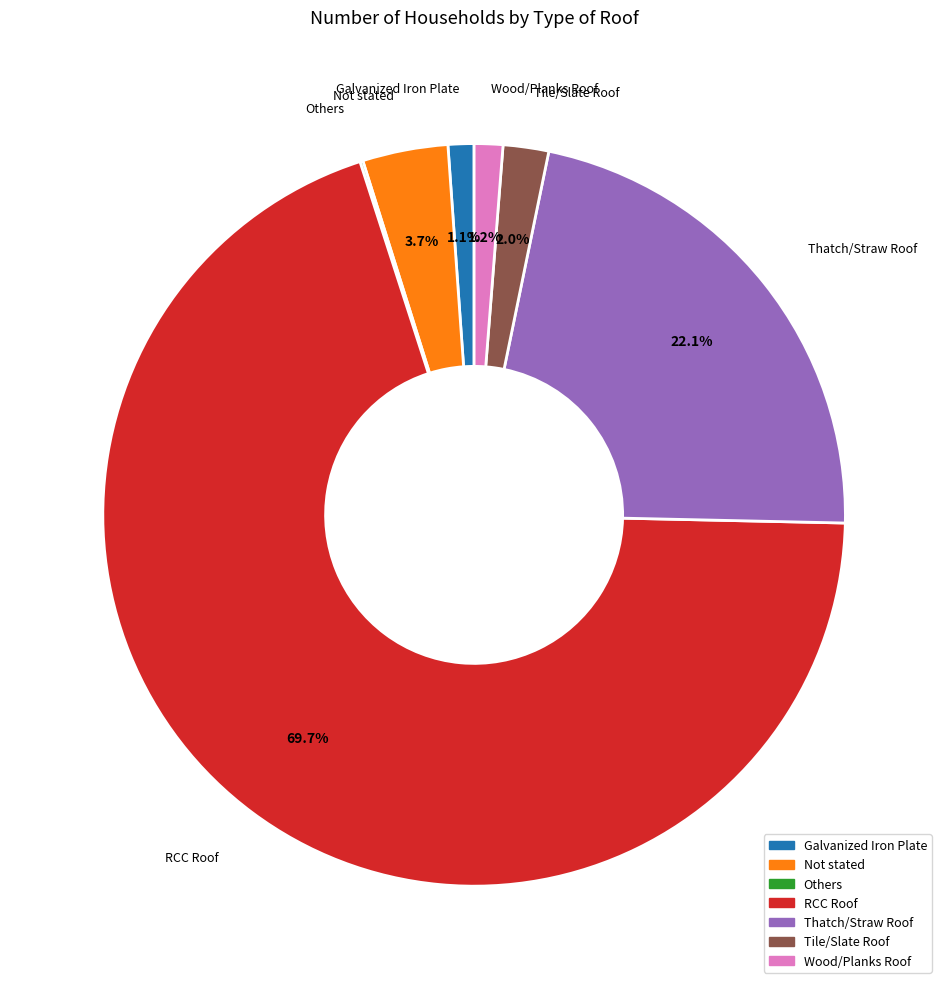

Which slice represents more than half of the pie?

RCC Roof